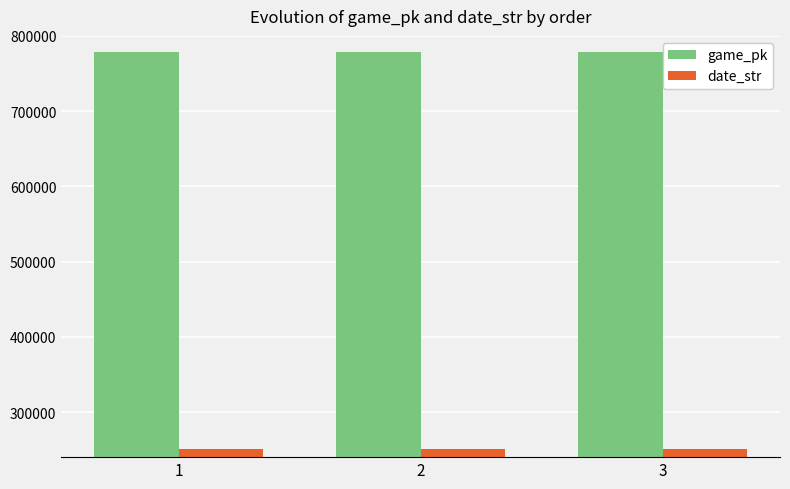

How many date_str values are between 250409 and 250418?

3